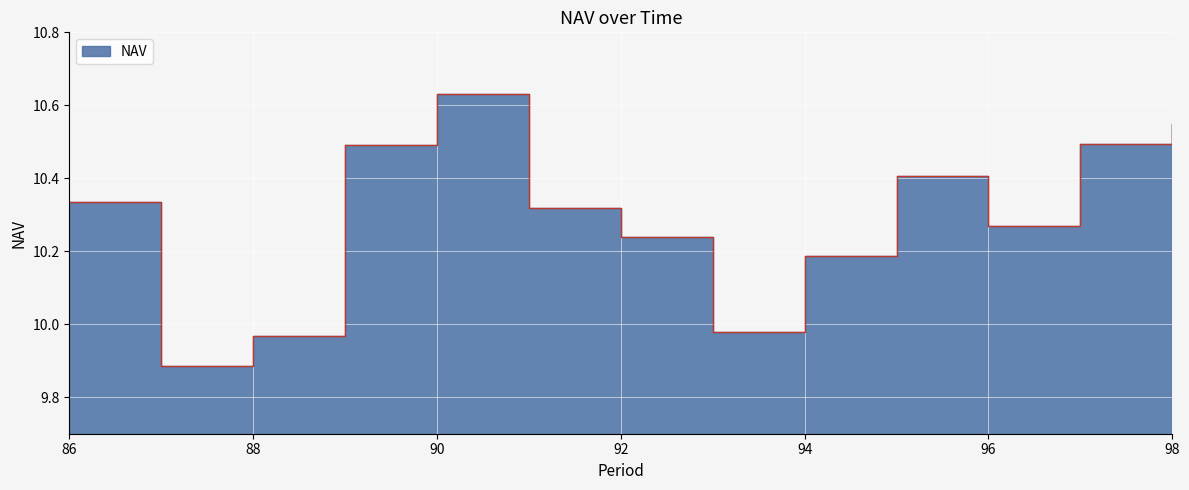

How many interior local valleys (lower than both neighbors) does the data have?

3